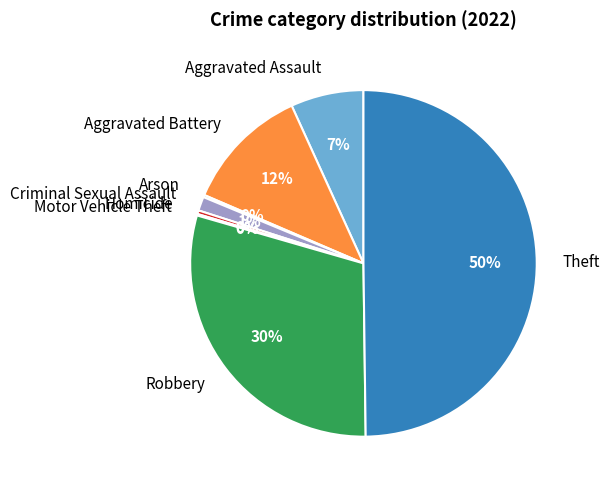

True or false: Aggravated Battery accounts for 21% of the total.

False